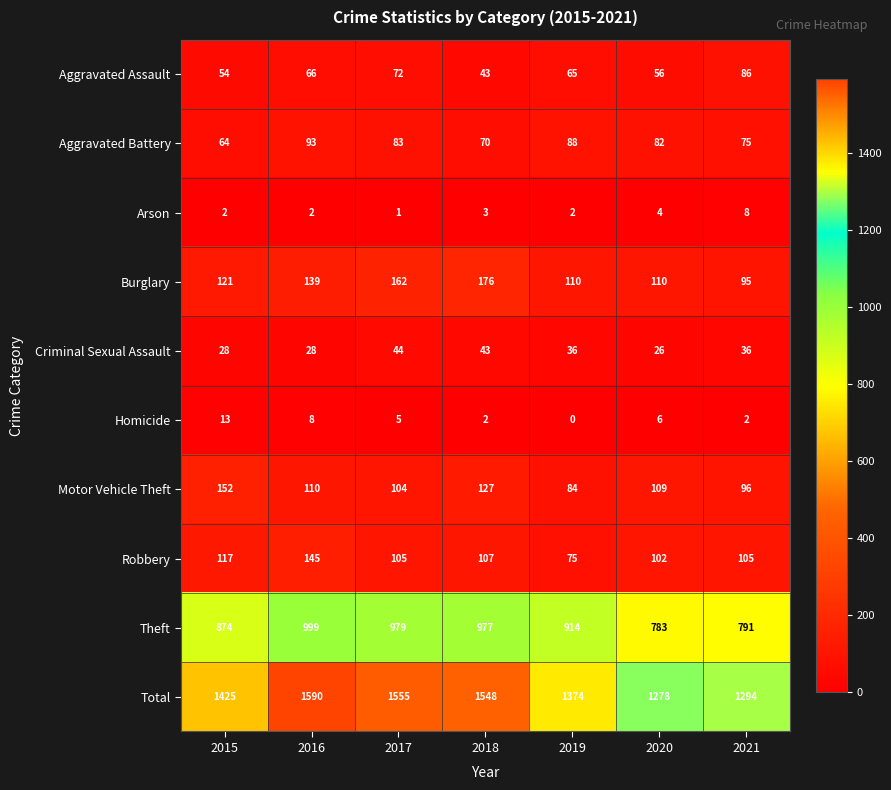

Which series has the largest total across all categories?

Total